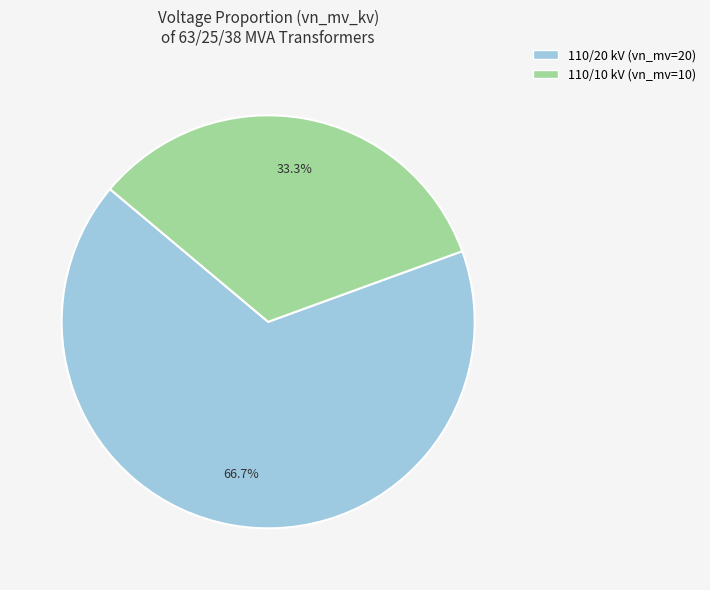

Count the number of slices in the pie.

2